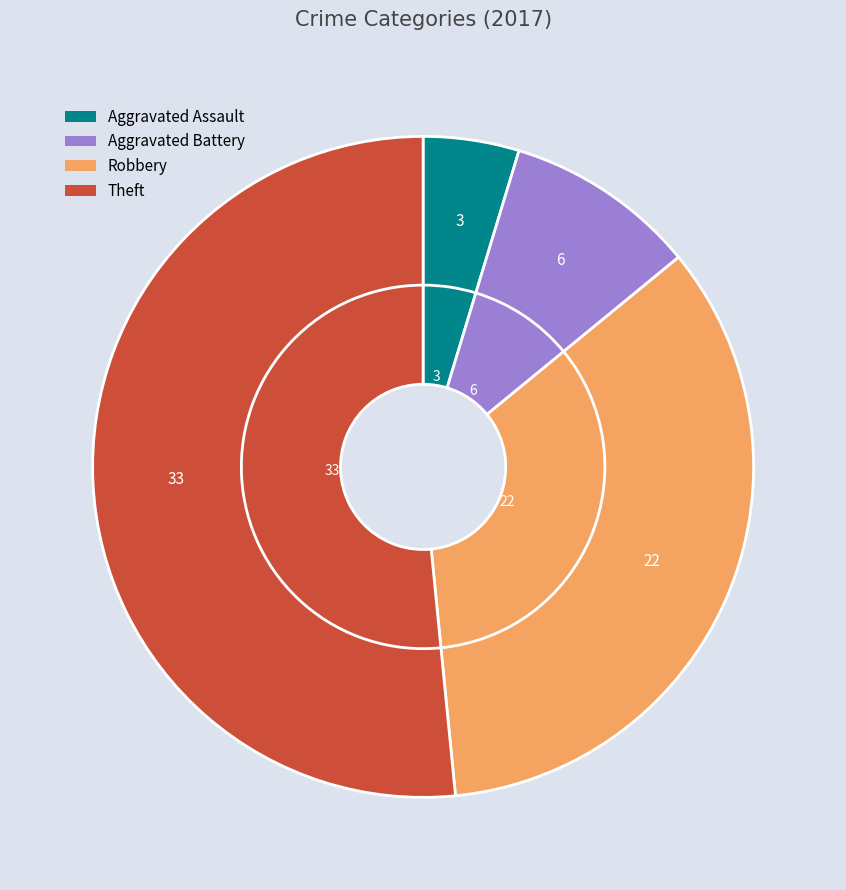

What portion of the pie excludes Theft?

48.4%